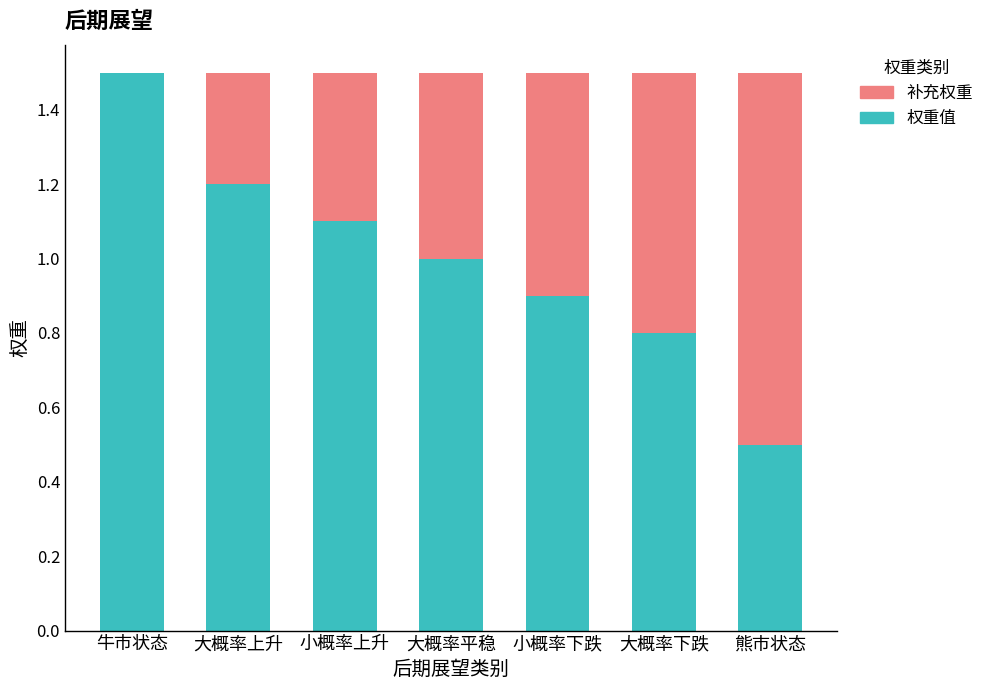

What is the approximate value of 权重值 at 大概率上升?

1.2